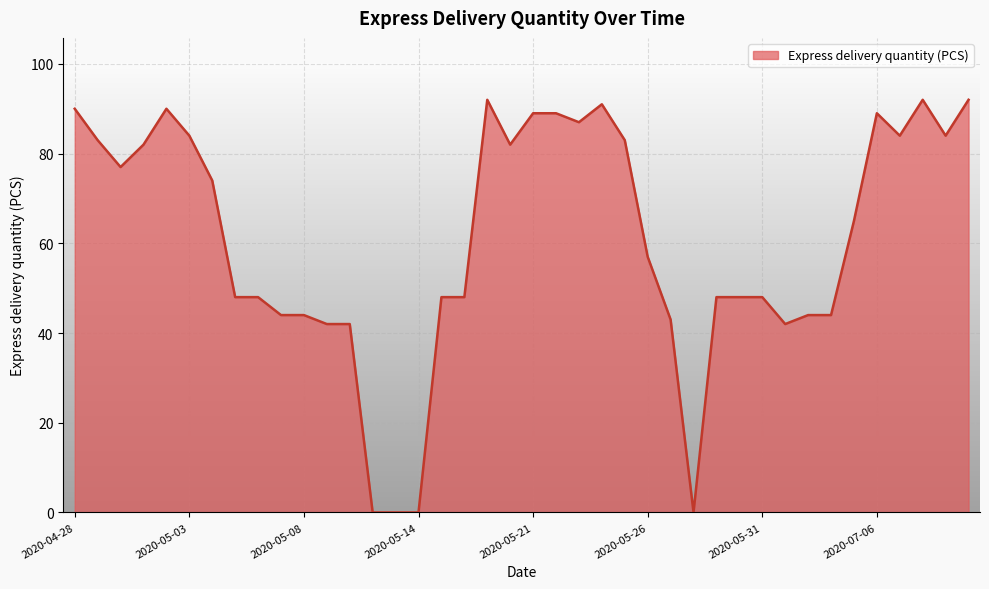

What is the maximum value shown in the chart?

92